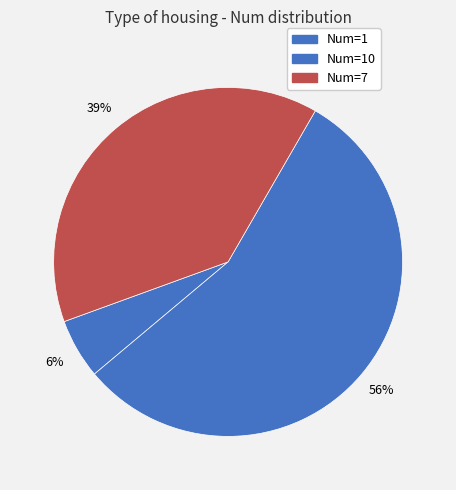

How many slices are in this pie chart?

3